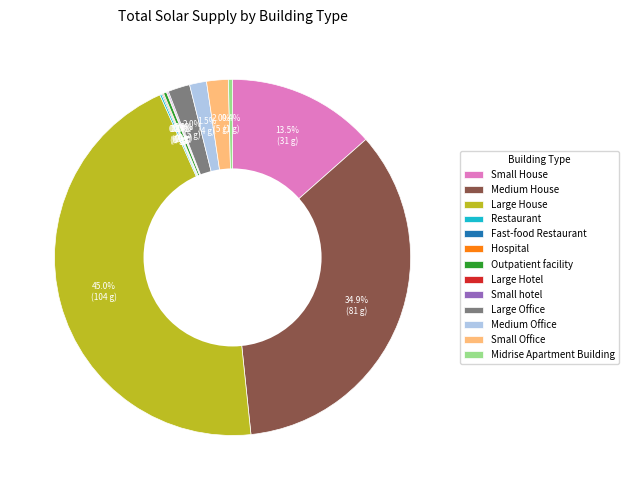

What percentage is NOT represented by Outpatient facility?

99.7%